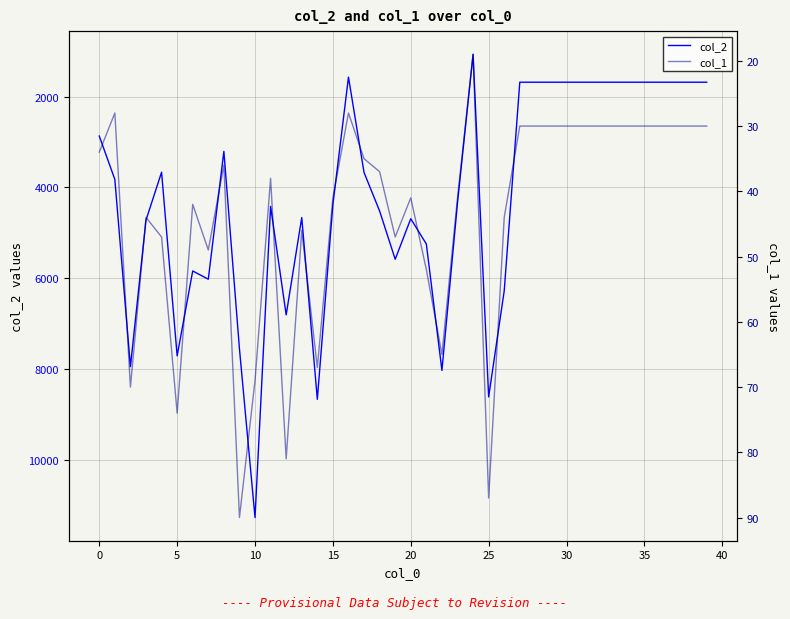

In col_1, how many points are lower than both neighbors (excluding endpoints)?

9